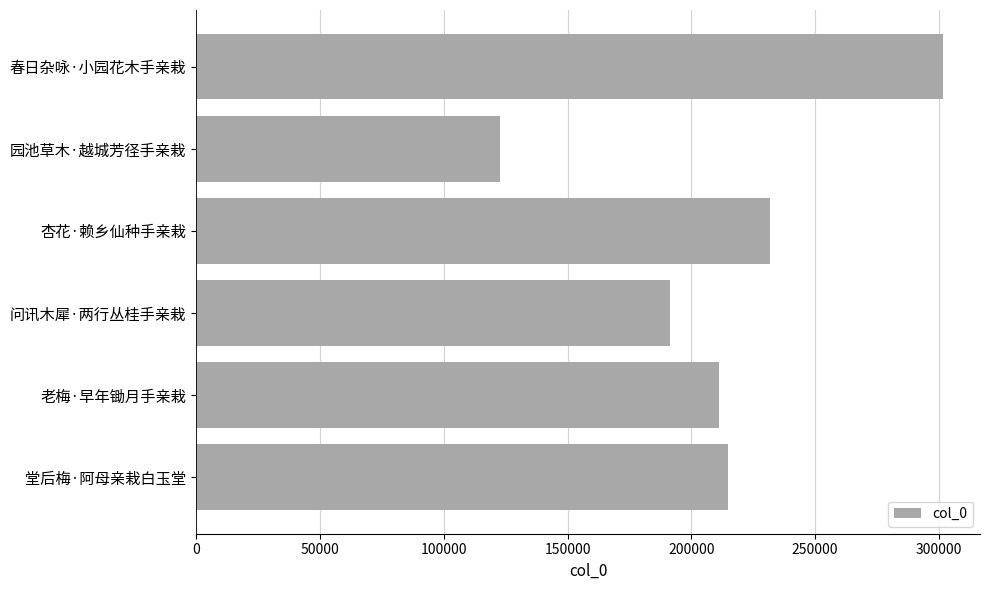

What is the difference between the second highest and minimum values?

109080